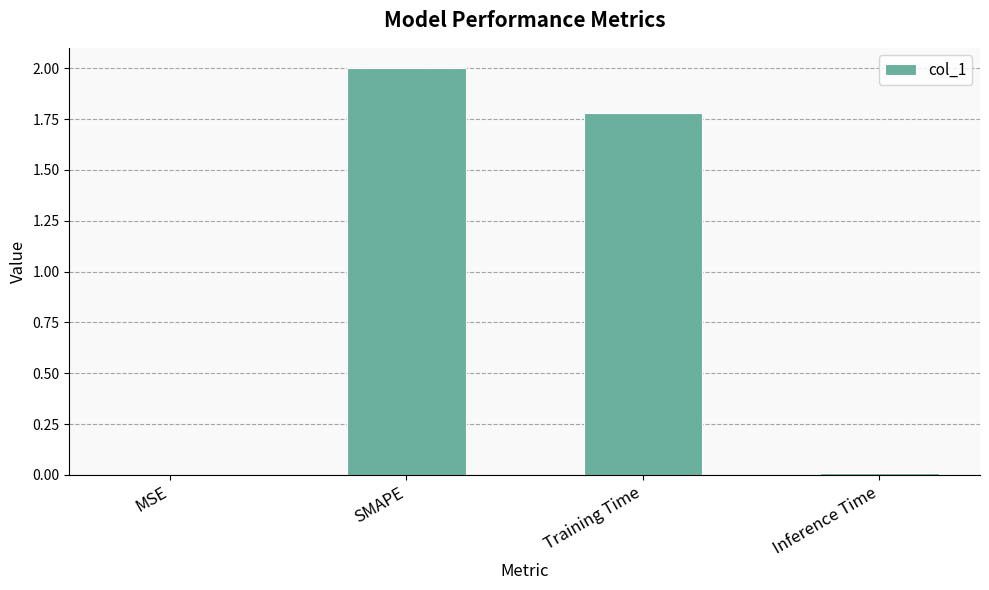

Does the chart contain stacked bars?

No